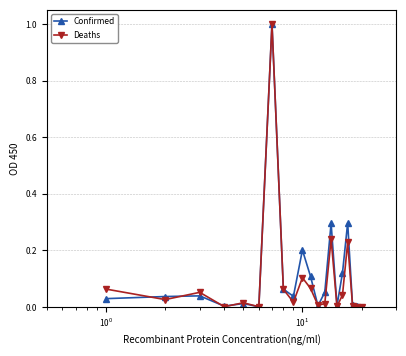

What is the maximum value shown in the chart?

1.0